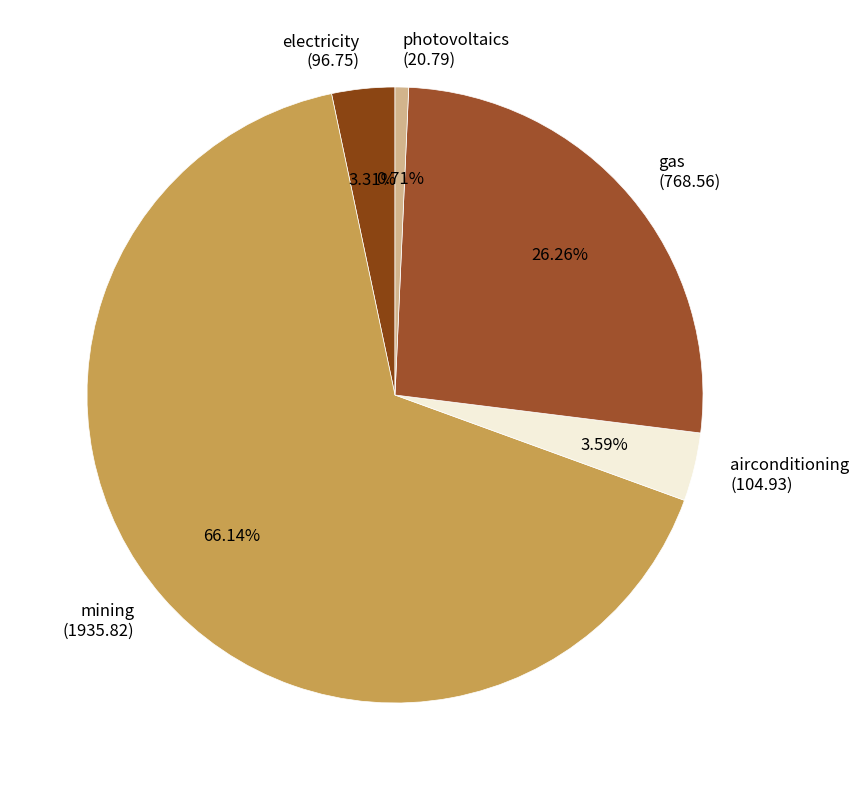

Is the sum of mining and electricity greater than half?

Yes